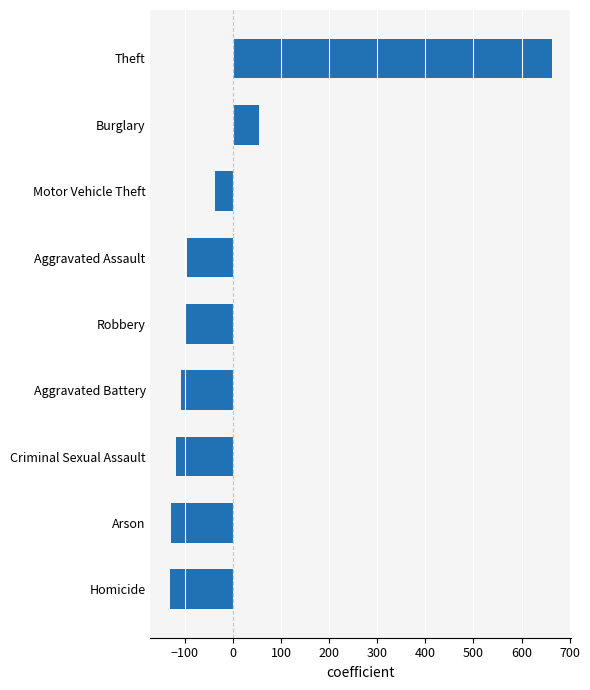

How many values are below -96?

5